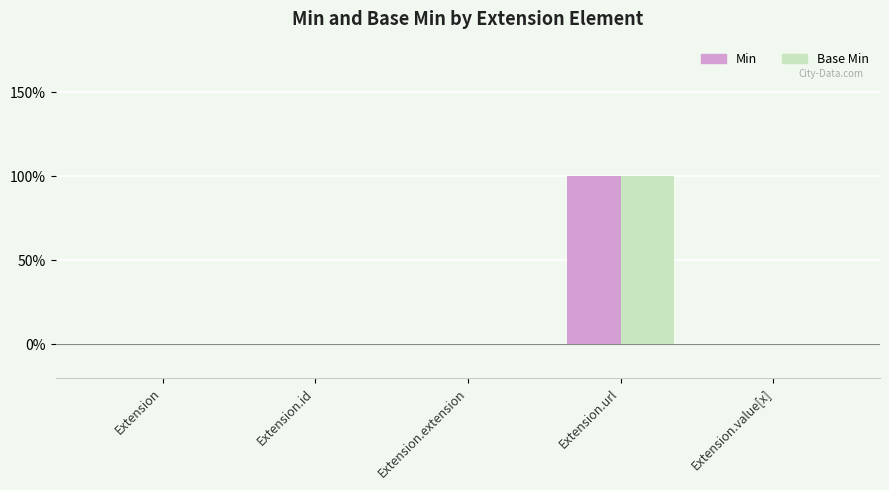

How many Min values are between 0 and 1?

5